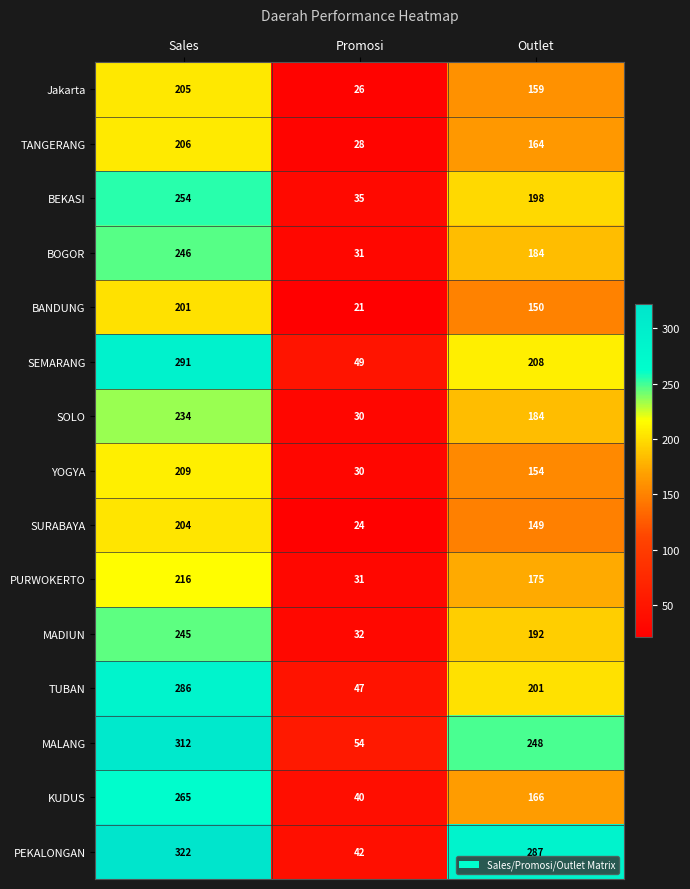

Rank the series by their maximum value, from lowest to highest.

BANDUNG, SURABAYA, Jakarta, TANGERANG, YOGYA, PURWOKERTO, SOLO, MADIUN, BOGOR, BEKASI, KUDUS, TUBAN, SEMARANG, MALANG, PEKALONGAN